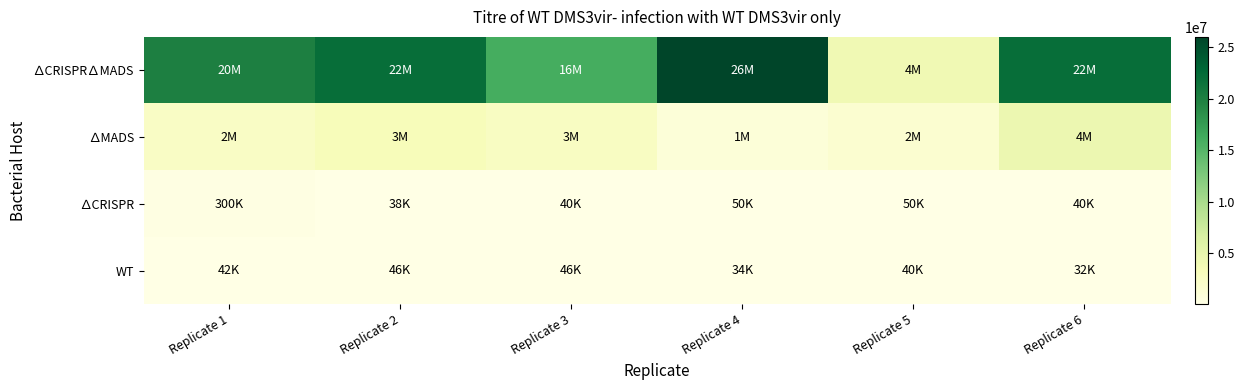

Reading left to right, what are all the values shown in this chart?

∆CRISPR∆MADS: Replicate 1=20000000	Replicate 2=22000000	Replicate 3=16000000	Replicate 4=26000000	Replicate 5=4000000	Replicate 6=22000000
∆MADS: Replicate 1=2400000	Replicate 2=3200000	Replicate 3=2600000	Replicate 4=1000000	Replicate 5=1600000	Replicate 6=4400000
∆CRISPR: Replicate 1=300000	Replicate 2=38000	Replicate 3=40000	Replicate 4=50000	Replicate 5=50000	Replicate 6=40000
WT: Replicate 1=42000	Replicate 2=46000	Replicate 3=46000	Replicate 4=34000	Replicate 5=40000	Replicate 6=32000